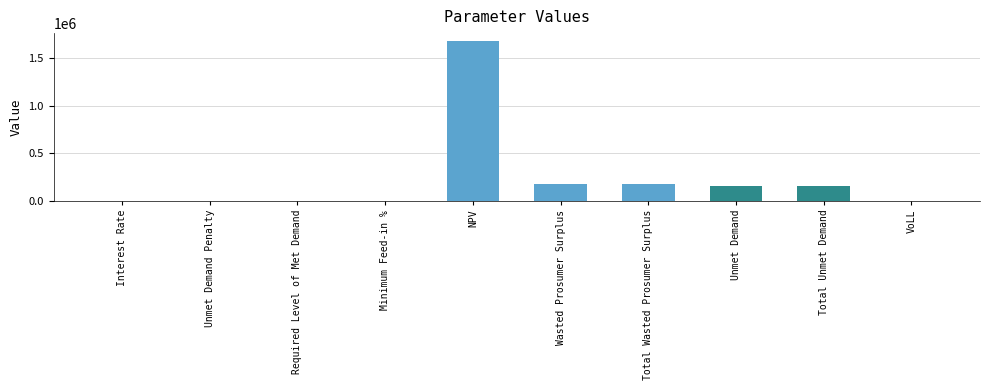

At which label does the data first exceed 148585?

NPV